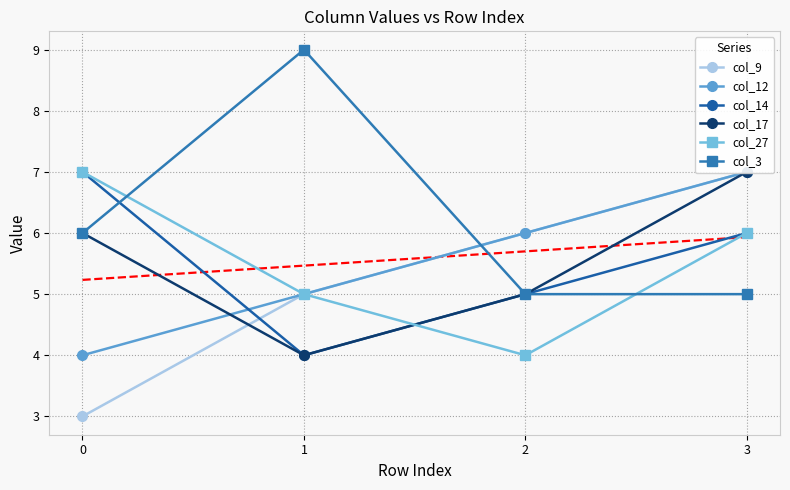

True or false: col_3 has more than 0 interior local peaks.

True